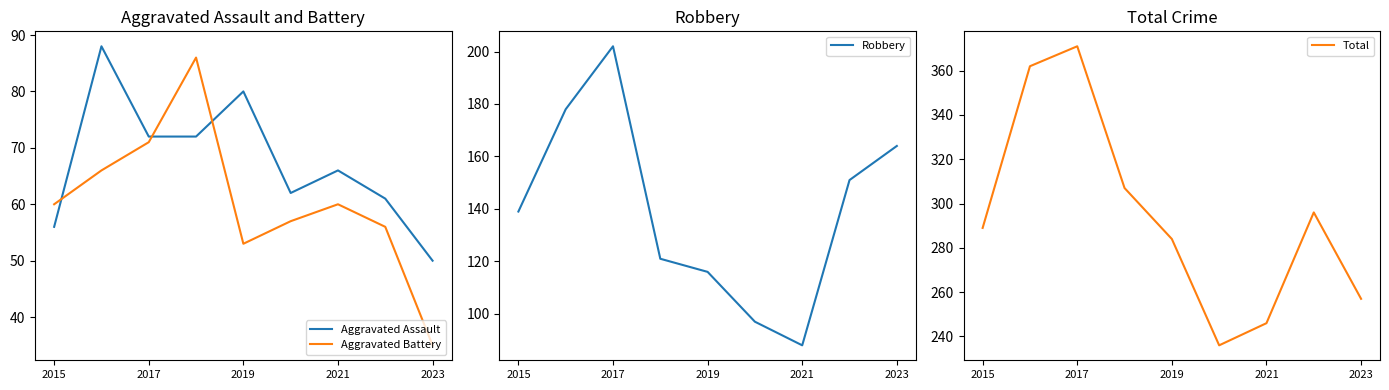

Is it true that Total equals 257 at 2023?

True